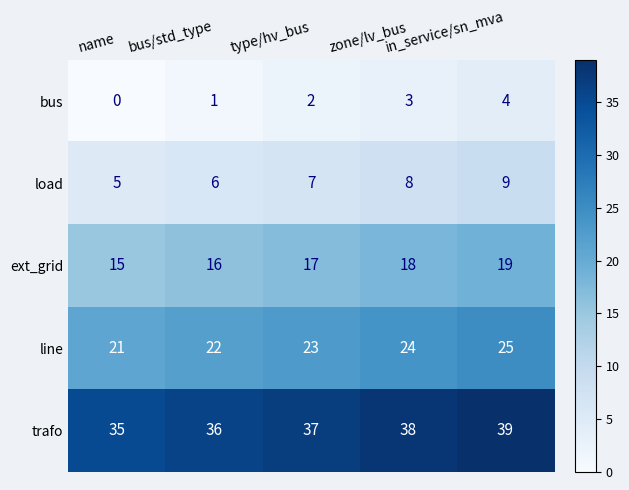

At which label does line reach its minimum?

name